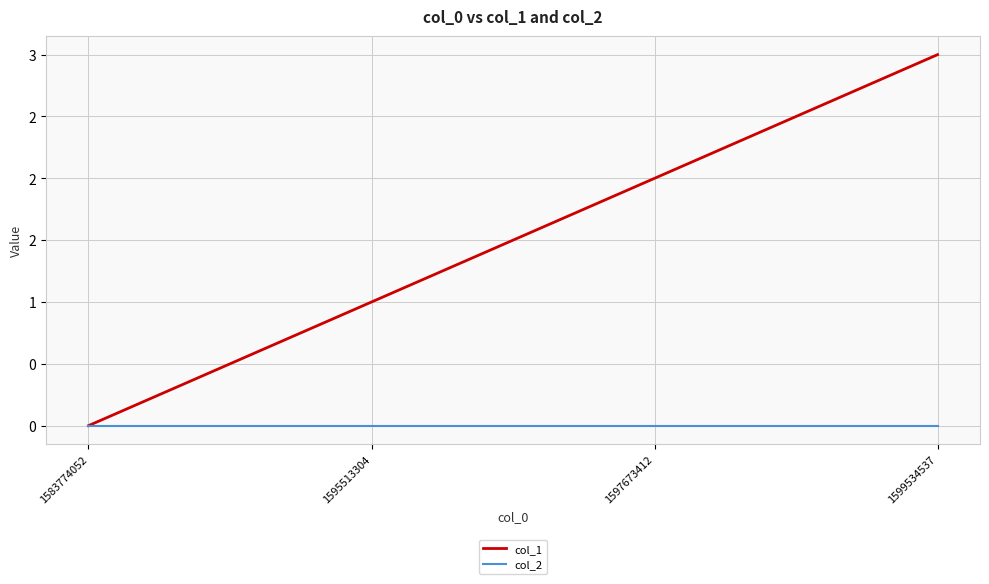

Does the chart display data point markers on the line(s)?

No